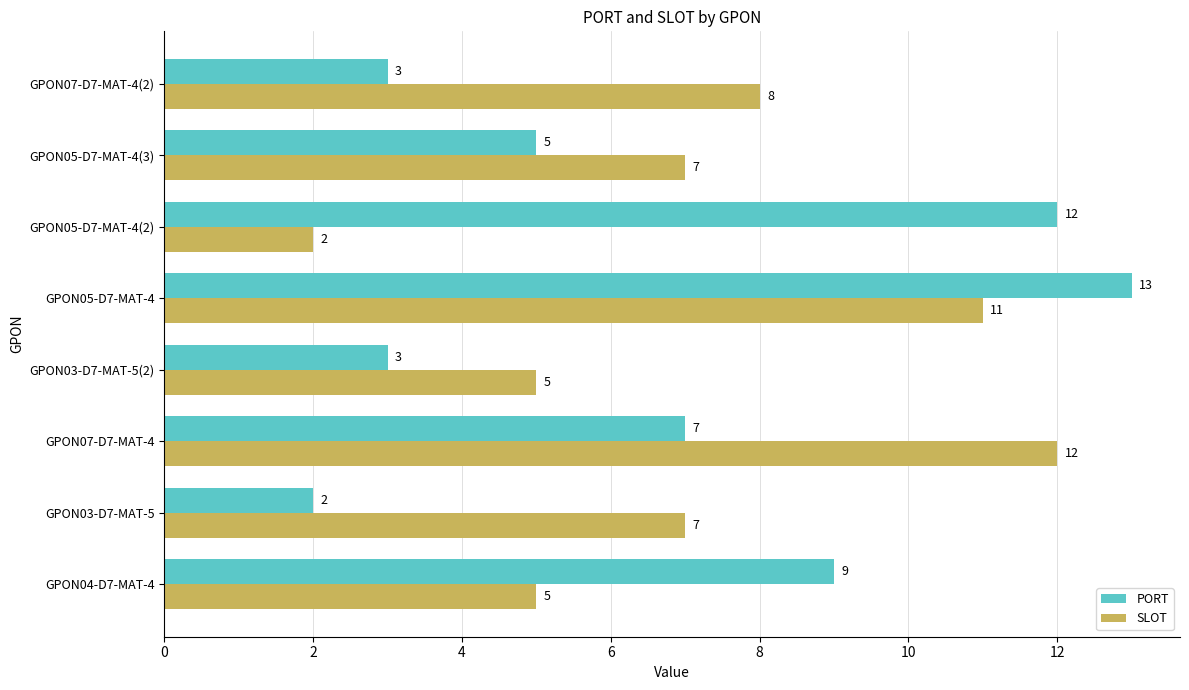

At GPON07-D7-MAT-4(2), list the series in order from smallest to largest.

PORT, SLOT